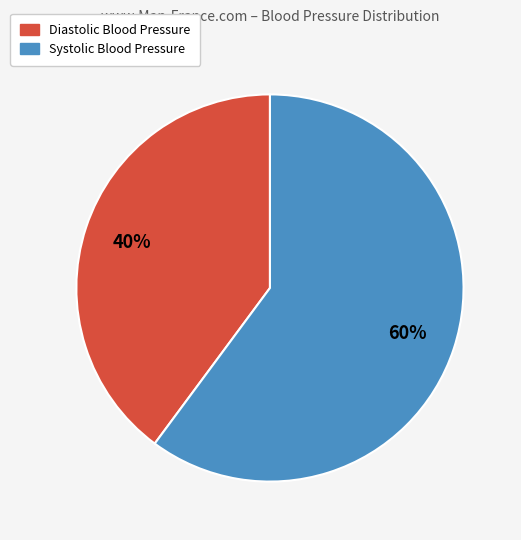

Do Diastolic Blood Pressure and Systolic Blood Pressure together represent more than half of the pie?

Yes